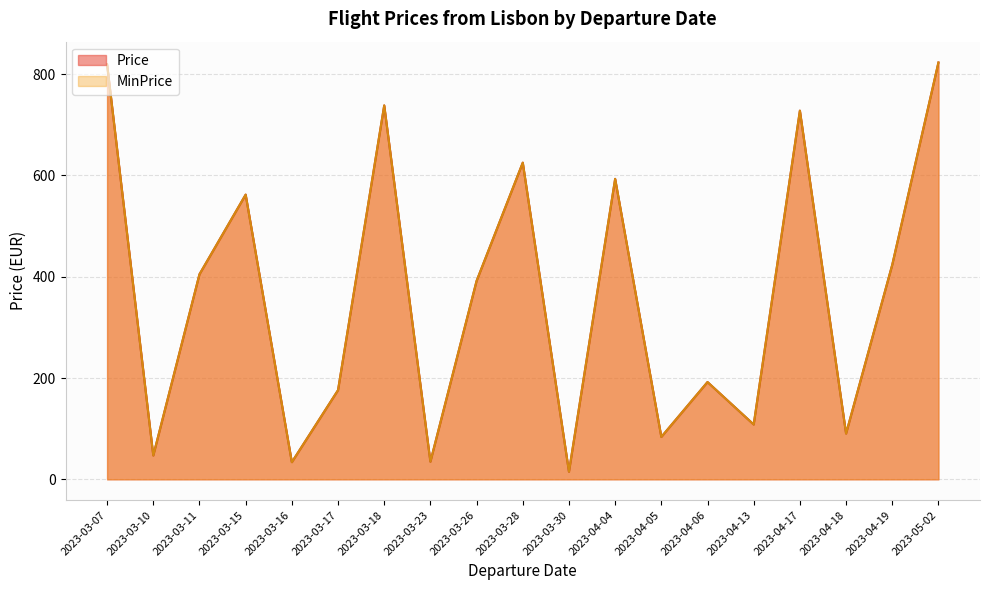

At which label does Price first exceed 391?

2023-03-07